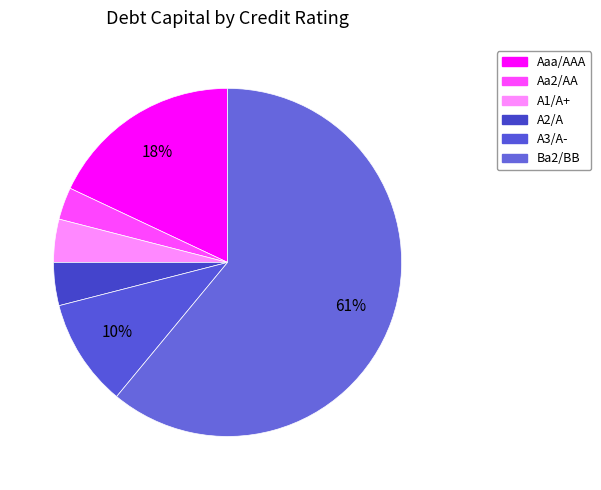

How many slices are in this pie chart?

6